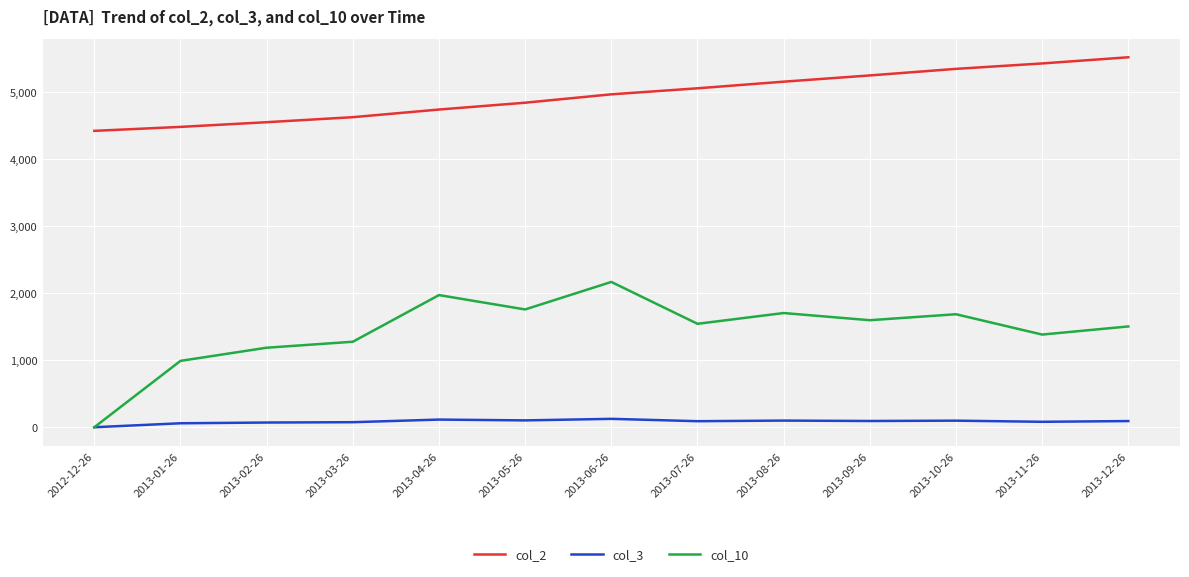

The value of col_10 at 2012-12-26 is 0.0. True or false?

True